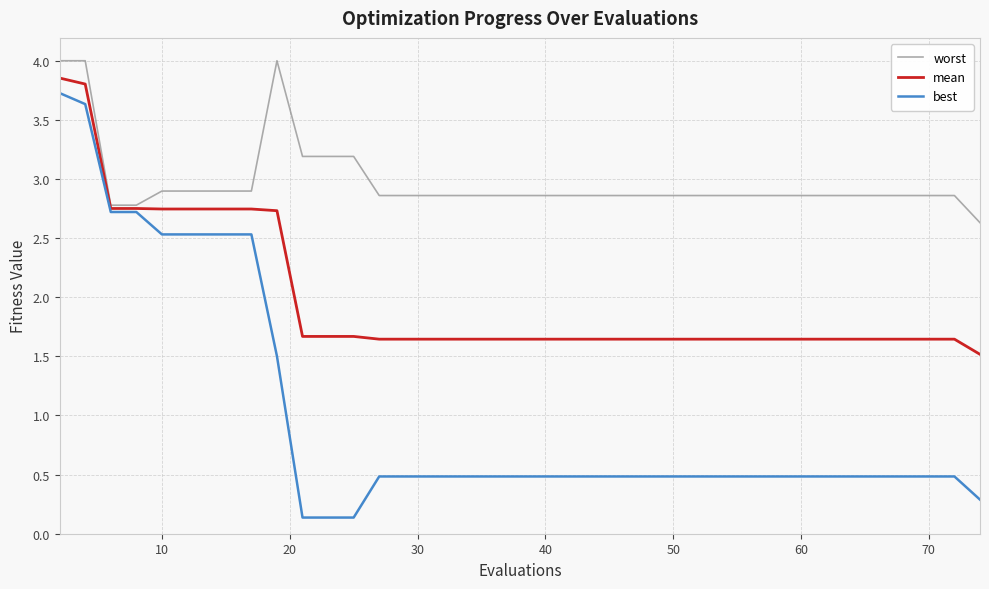

What is the difference between the maximum and minimum values in the best series?

3.6